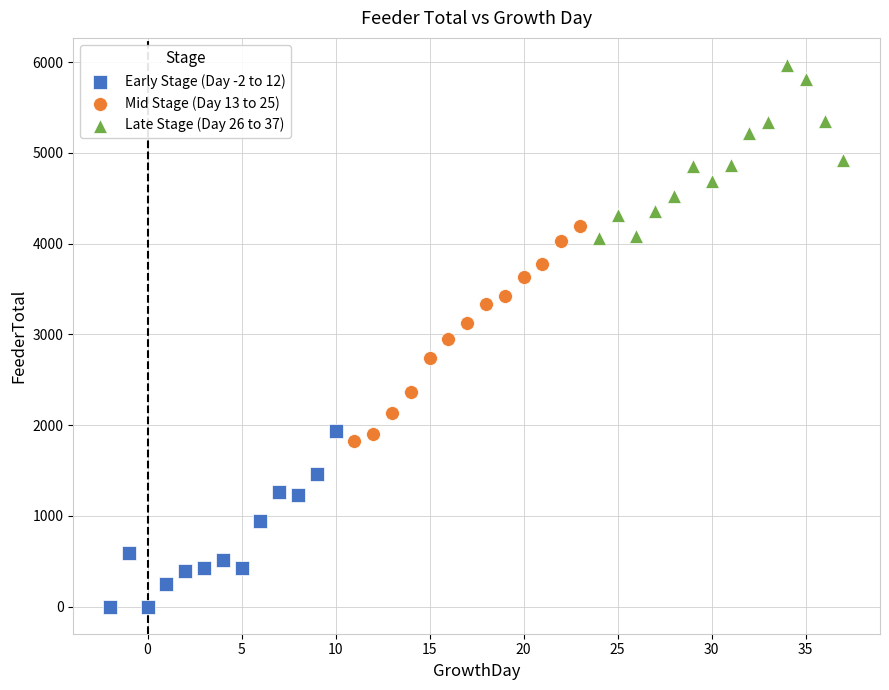

Which series contains the highest Y value?

Late Stage (Day 26 to 37)